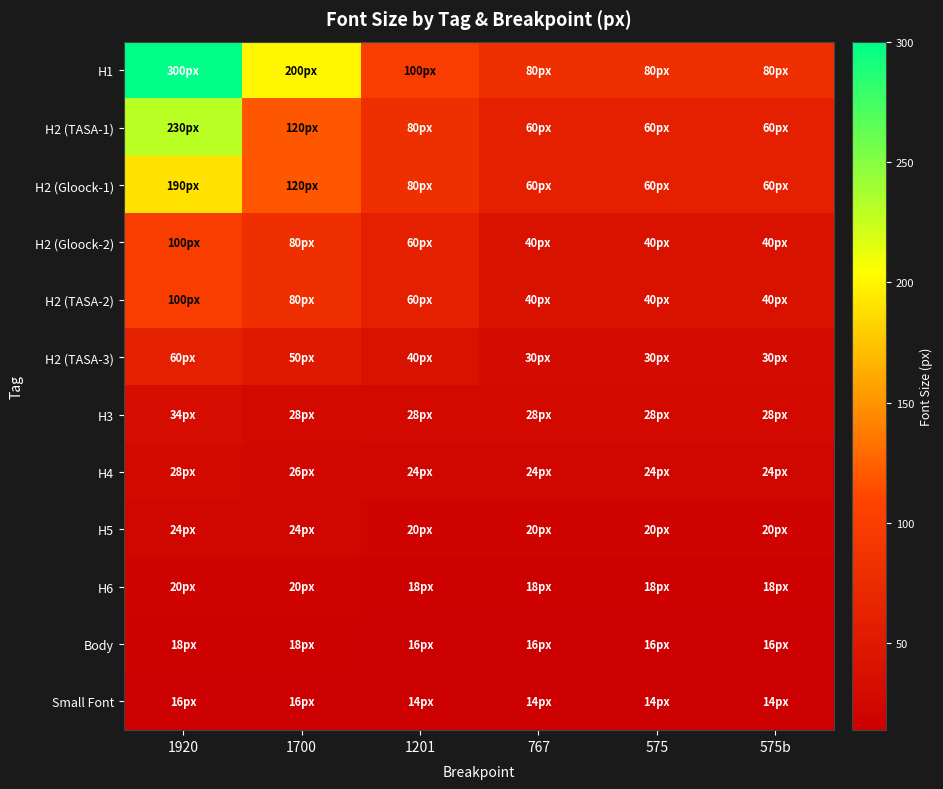

Rank the series by their maximum value, from highest to lowest.

H1, H2 (TASA-1), H2 (Gloock-1), H2 (Gloock-2), H2 (TASA-2), H2 (TASA-3), H3, H4, H5, H6, Body, Small Font